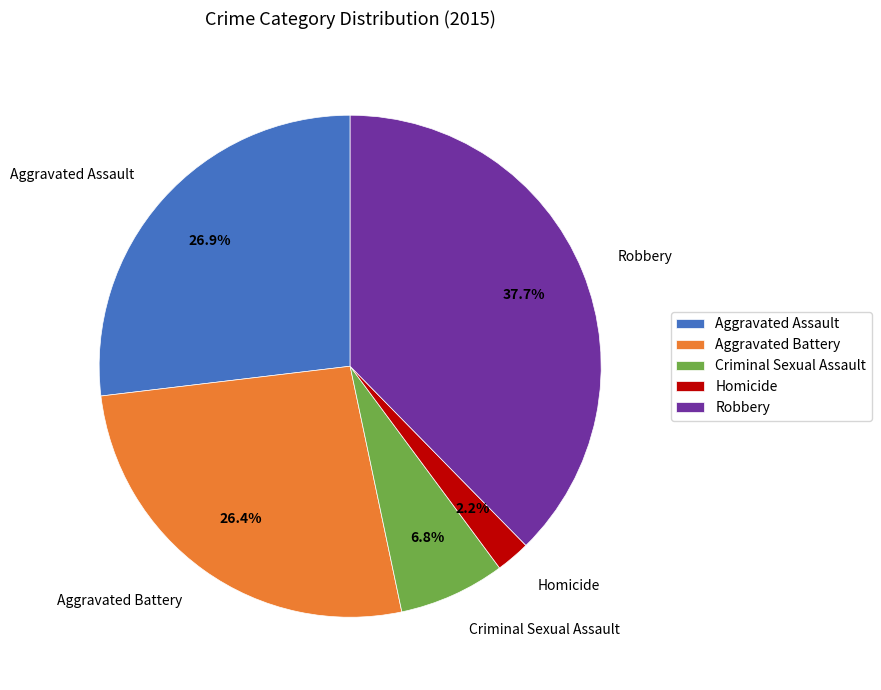

Which category has the smallest portion of the pie?

Homicide